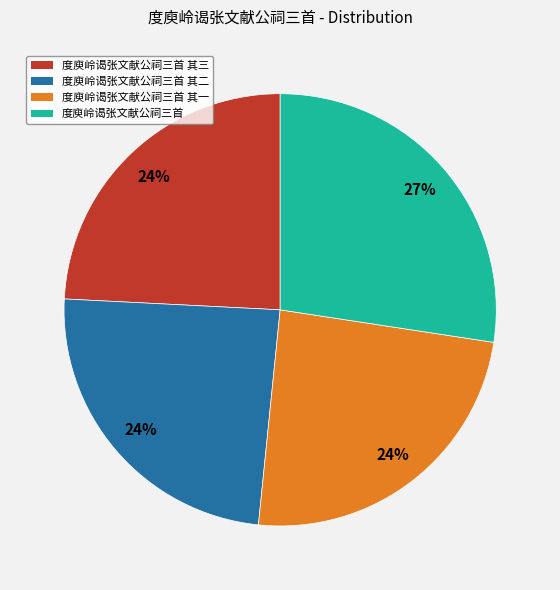

How many slices are in this pie chart?

4